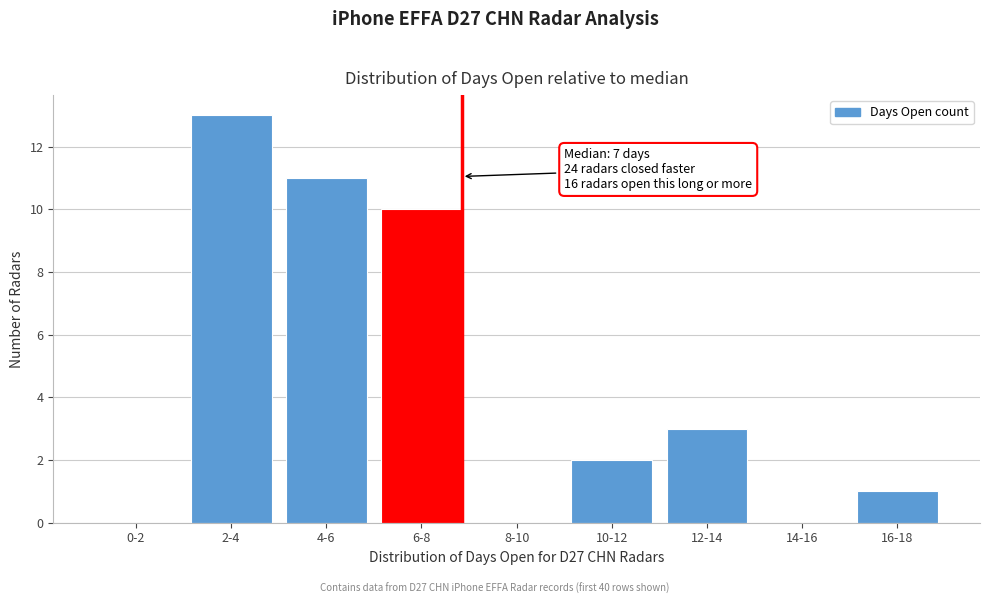

Reading left to right, list all the values displayed in this chart.

0-2=0	2-4=13	4-6=11	6-8=10	8-10=0	10-12=2	12-14=3	14-16=0	16-18=1